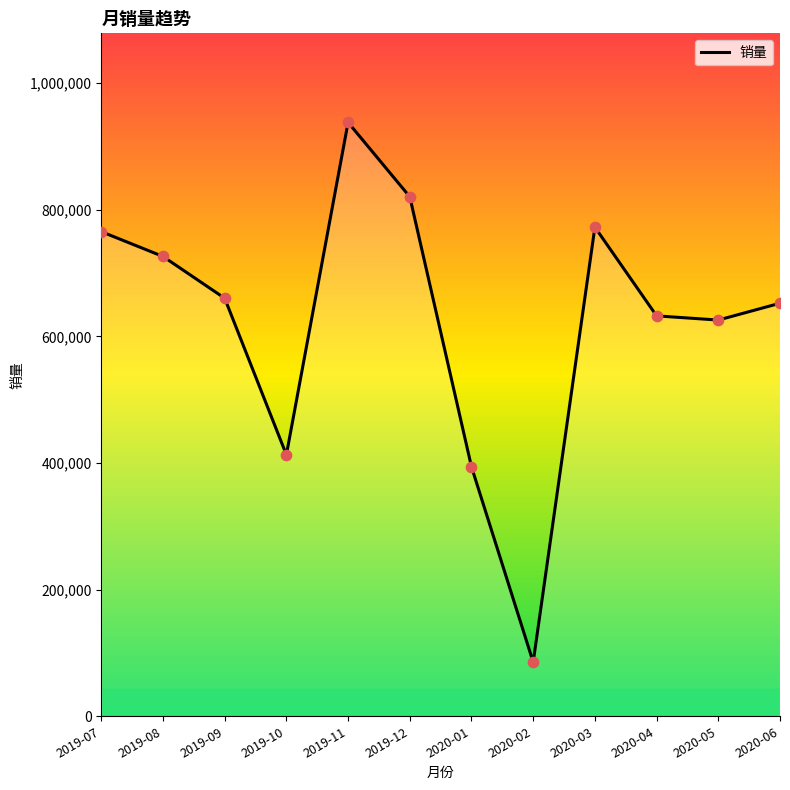

Which has a higher value, 2020-02 or 2019-08?

2019-08